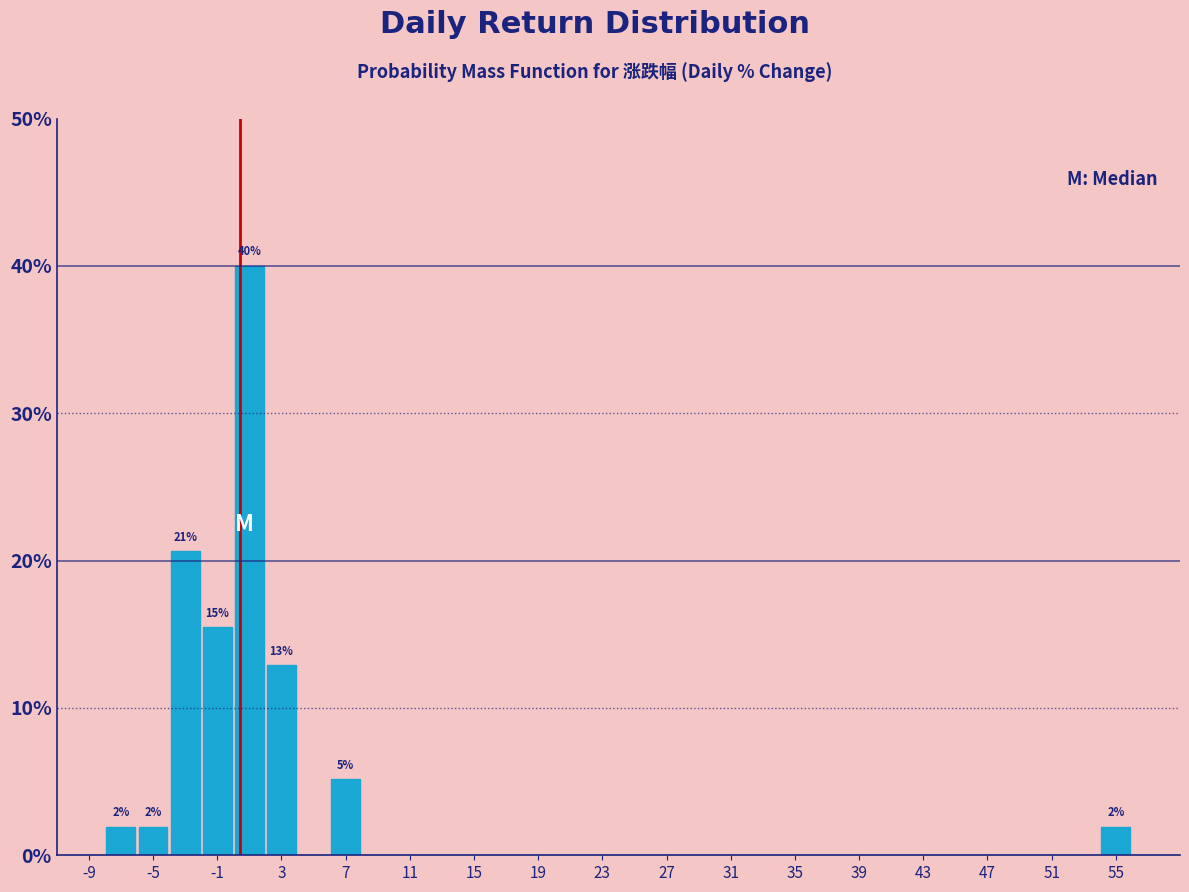

Over which range of the x-axis is the bar tallest?

0 to 2